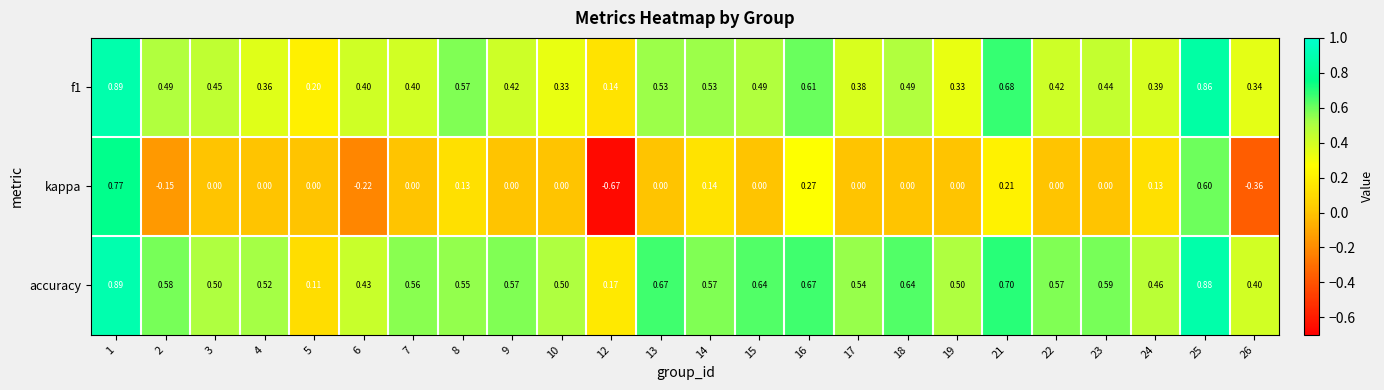

What is the spread (max minus min) of values at 9?

0.6